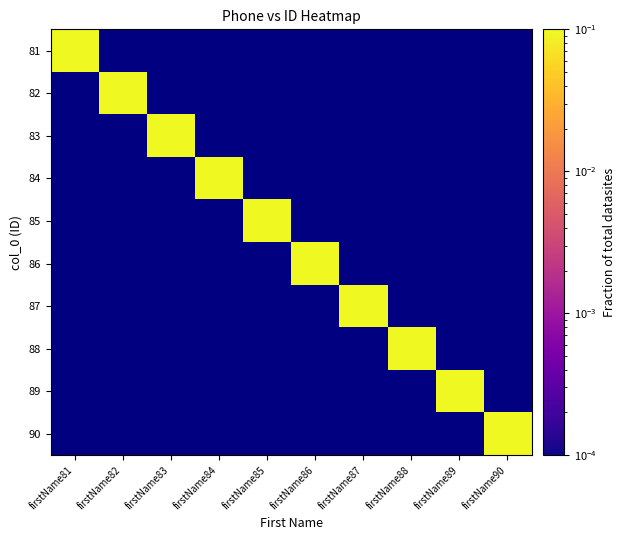

Reading left to right, list all the values displayed in this chart.

81: firstName81=0.1	firstName82=0.0	firstName83=0.0	firstName84=0.0	firstName85=0.0	firstName86=0.0	firstName87=0.0	firstName88=0.0	firstName89=0.0	firstName90=0.0
82: firstName81=0.0	firstName82=0.1	firstName83=0.0	firstName84=0.0	firstName85=0.0	firstName86=0.0	firstName87=0.0	firstName88=0.0	firstName89=0.0	firstName90=0.0
83: firstName81=0.0	firstName82=0.0	firstName83=0.1	firstName84=0.0	firstName85=0.0	firstName86=0.0	firstName87=0.0	firstName88=0.0	firstName89=0.0	firstName90=0.0
84: firstName81=0.0	firstName82=0.0	firstName83=0.0	firstName84=0.1	firstName85=0.0	firstName86=0.0	firstName87=0.0	firstName88=0.0	firstName89=0.0	firstName90=0.0
85: firstName81=0.0	firstName82=0.0	firstName83=0.0	firstName84=0.0	firstName85=0.1	firstName86=0.0	firstName87=0.0	firstName88=0.0	firstName89=0.0	firstName90=0.0
86: firstName81=0.0	firstName82=0.0	firstName83=0.0	firstName84=0.0	firstName85=0.0	firstName86=0.1	firstName87=0.0	firstName88=0.0	firstName89=0.0	firstName90=0.0
87: firstName81=0.0	firstName82=0.0	firstName83=0.0	firstName84=0.0	firstName85=0.0	firstName86=0.0	firstName87=0.1	firstName88=0.0	firstName89=0.0	firstName90=0.0
88: firstName81=0.0	firstName82=0.0	firstName83=0.0	firstName84=0.0	firstName85=0.0	firstName86=0.0	firstName87=0.0	firstName88=0.1	firstName89=0.0	firstName90=0.0
89: firstName81=0.0	firstName82=0.0	firstName83=0.0	firstName84=0.0	firstName85=0.0	firstName86=0.0	firstName87=0.0	firstName88=0.0	firstName89=0.1	firstName90=0.0
90: firstName81=0.0	firstName82=0.0	firstName83=0.0	firstName84=0.0	firstName85=0.0	firstName86=0.0	firstName87=0.0	firstName88=0.0	firstName89=0.0	firstName90=0.1